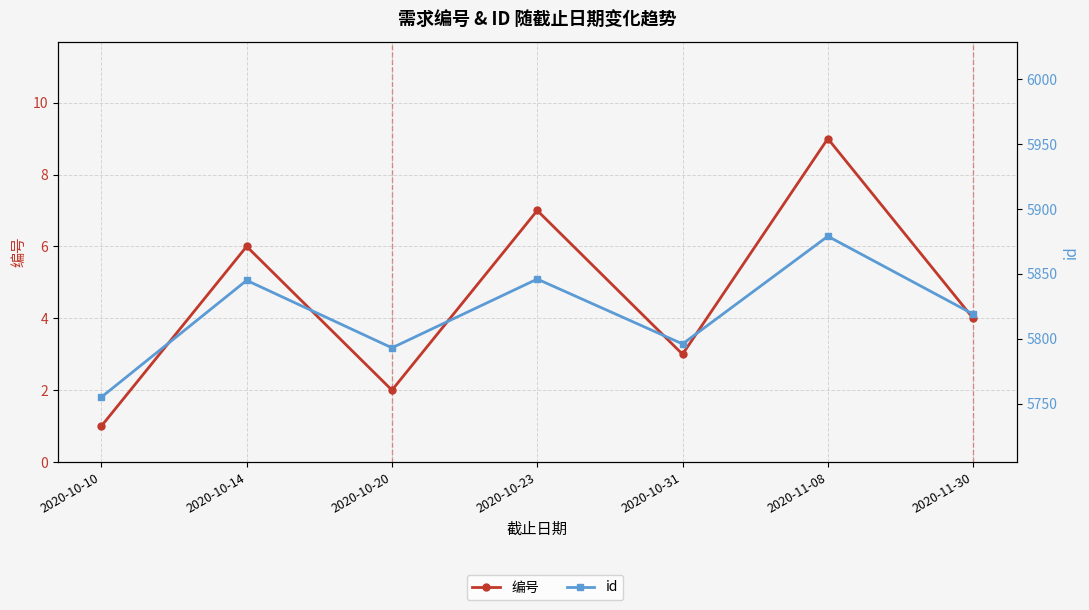

At 2020-11-08, list the series in order from smallest to largest.

编号, id